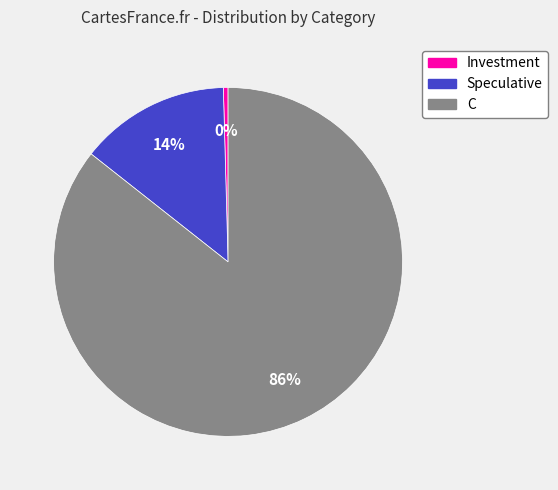

To the nearest percent, what is the average slice percentage?

33%